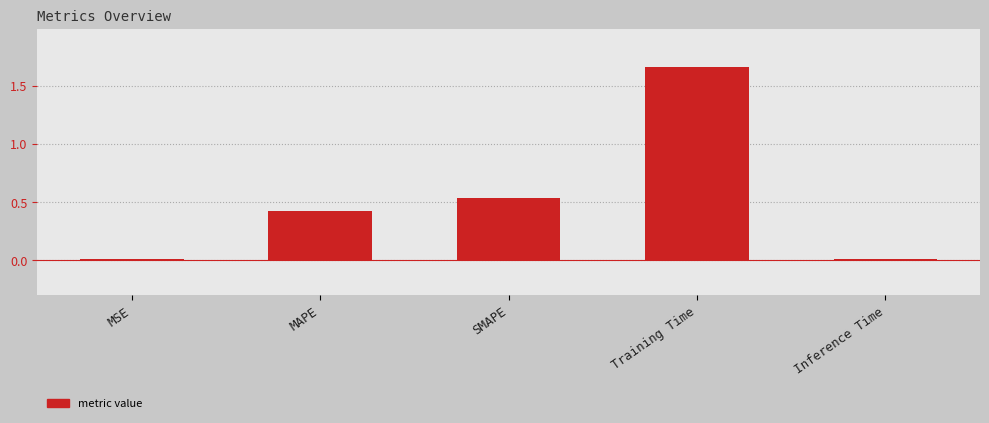

What is the change in value from MAPE to Training Time?

+1.2